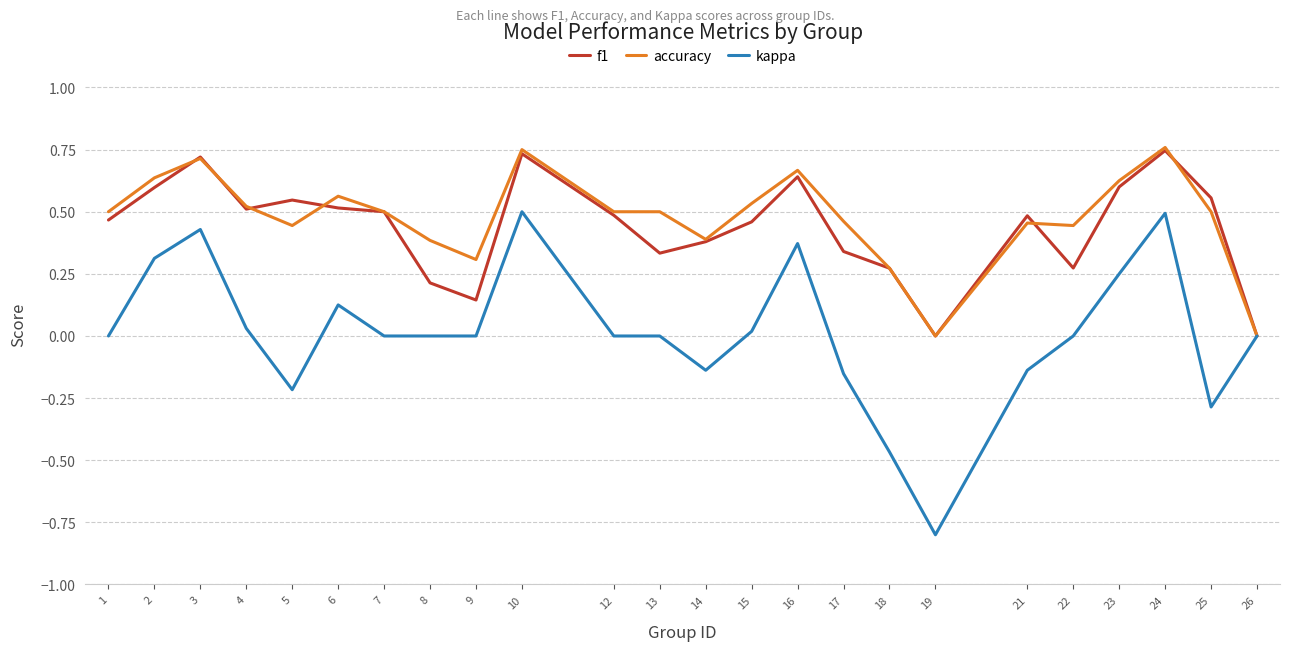

What is the minimum value shown in the chart?

-0.8